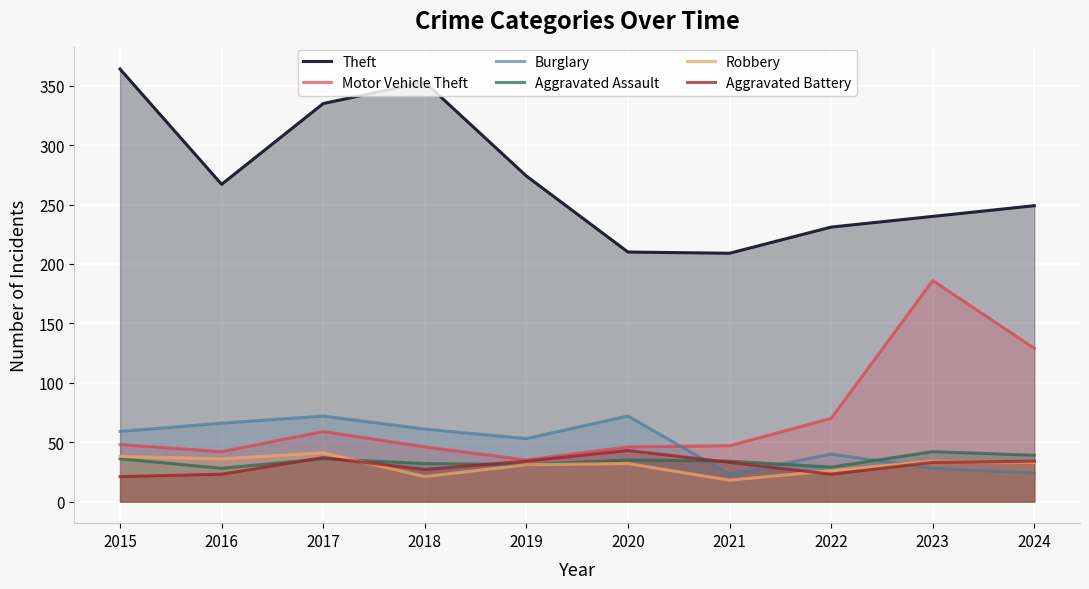

What is the difference between the highest and lowest values at 2022?

208